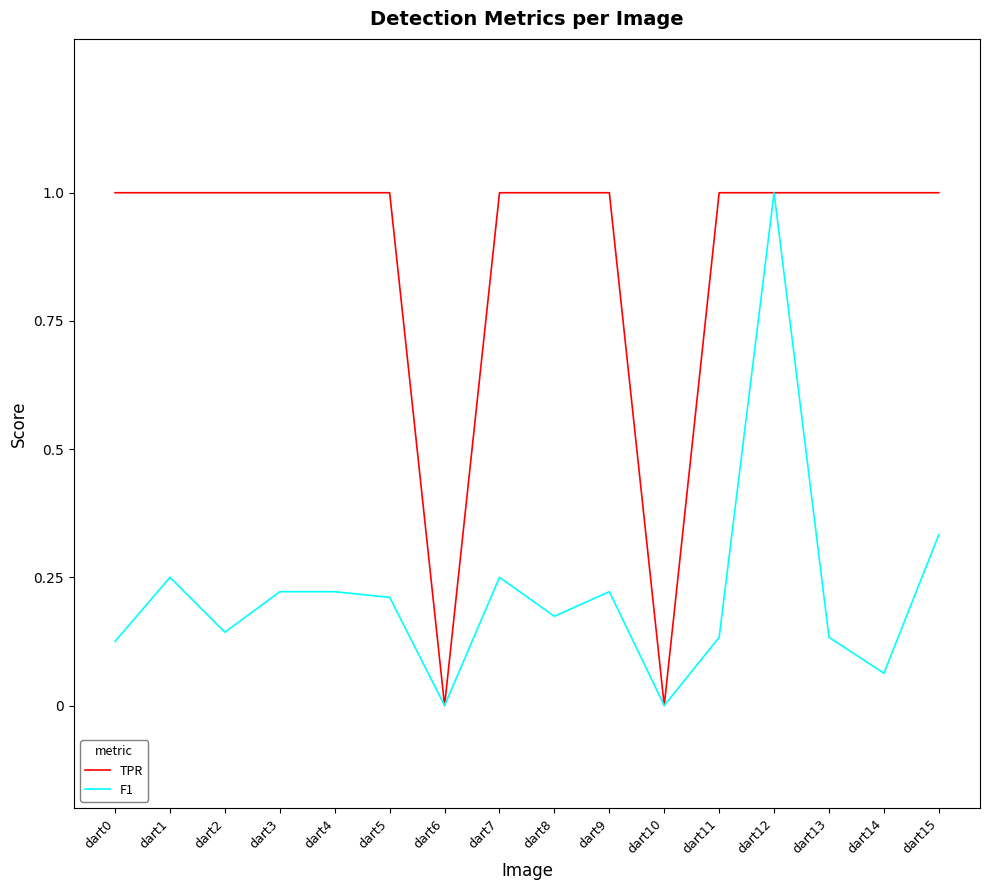

Read the TPR value at dart15.

1.0